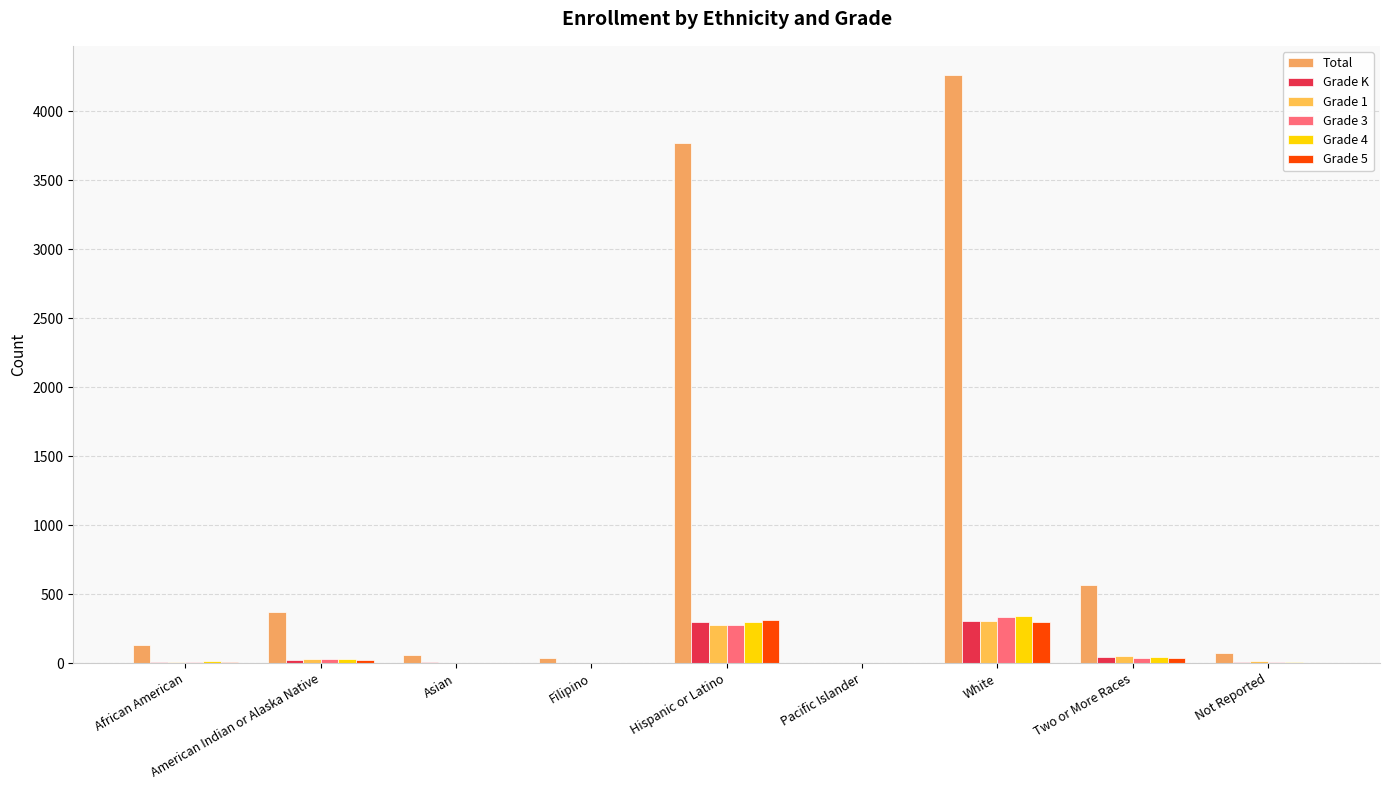

How many data points does each series have?

9